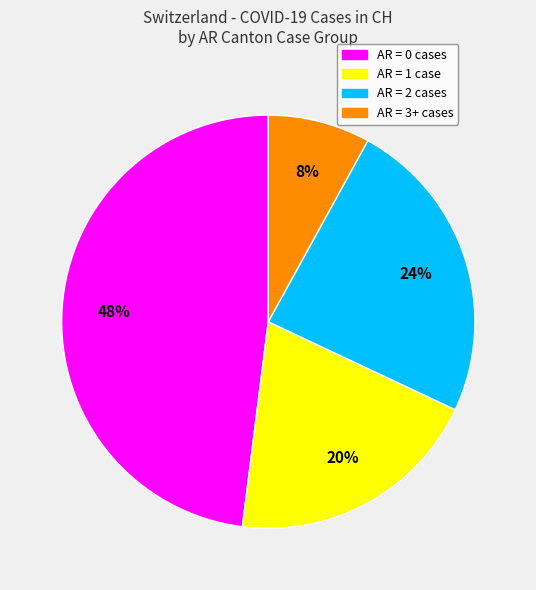

To the nearest percent, what is the difference between the largest and smallest slice percentages?

40%